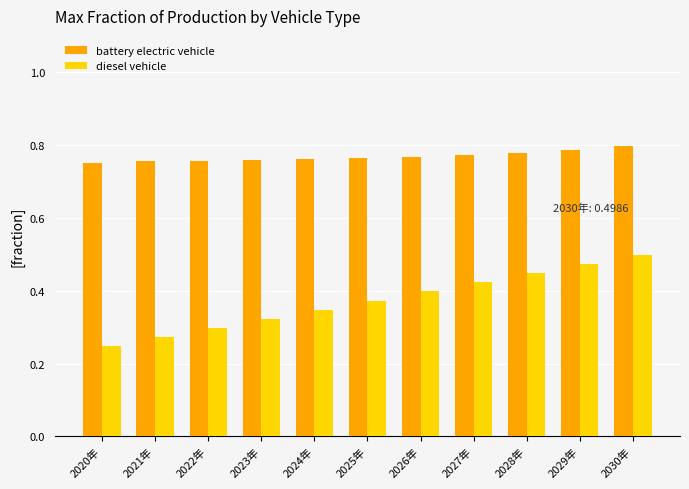

Count the battery electric vehicle values in the range 0 to 1.

11